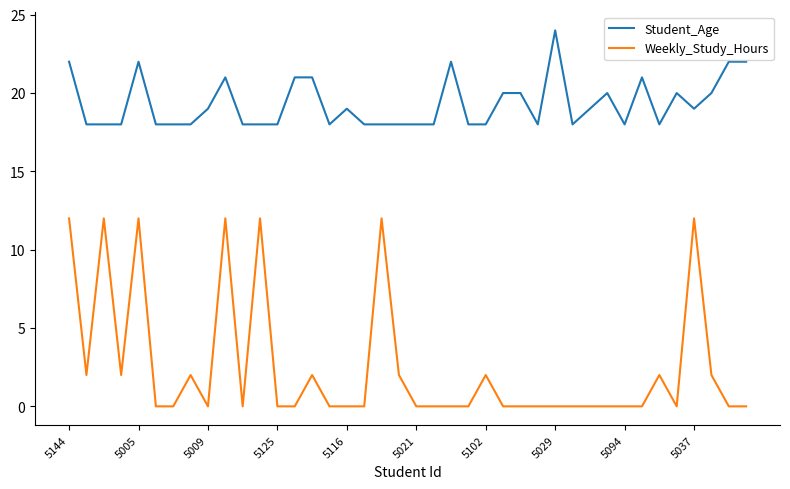

Which series has the largest total across all categories?

Student_Age